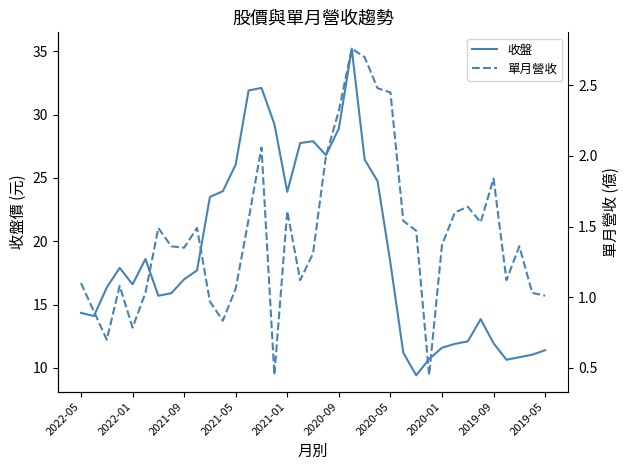

True or false: 收盤 has a value of 16.5 at 2021-05.

False